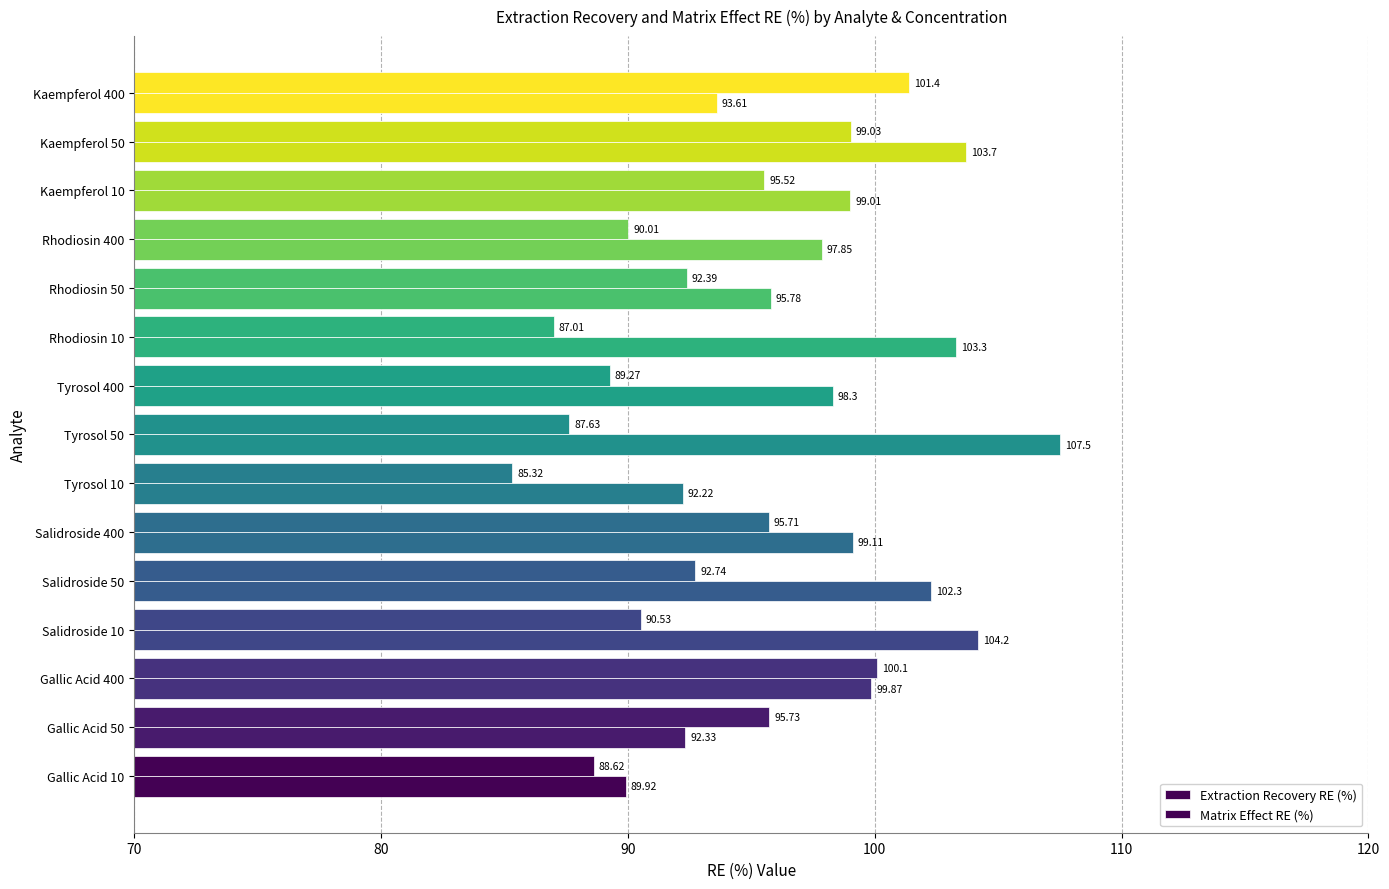

How many data points does each series have?

15